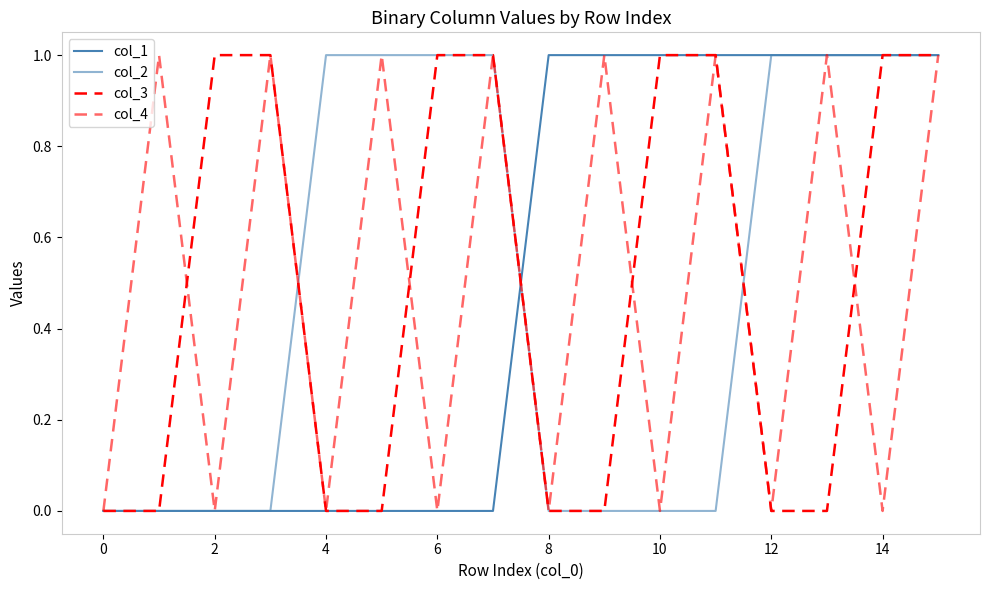

How many lines are shown in the chart?

4